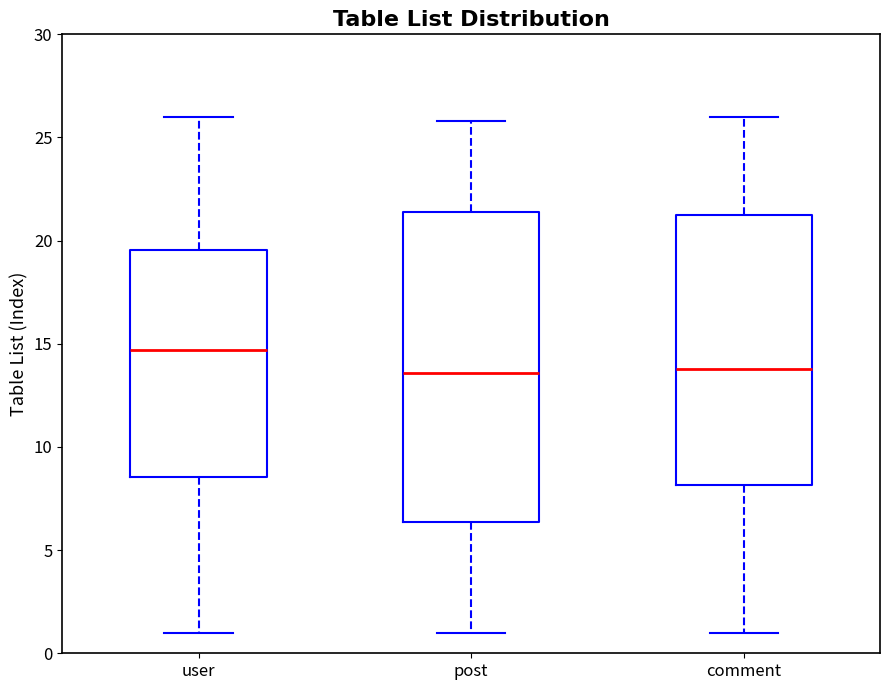

Which box is the tallest, from its lower edge to its upper edge?

post